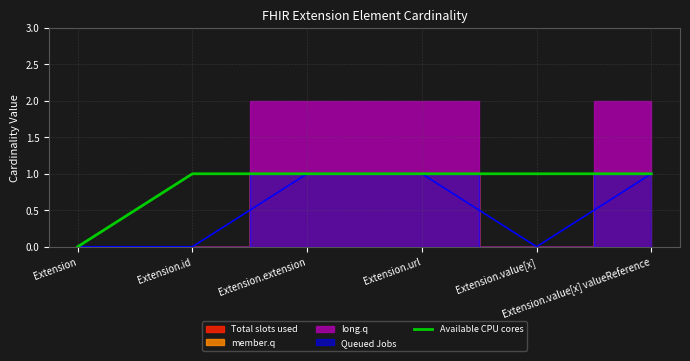

Reading left to right, list all the values displayed in this chart.

Extension=0	Extension.id=1	Extension.extension=1	Extension.url=1	Extension.value[x]=1	Extension.value[x] valueReference=1